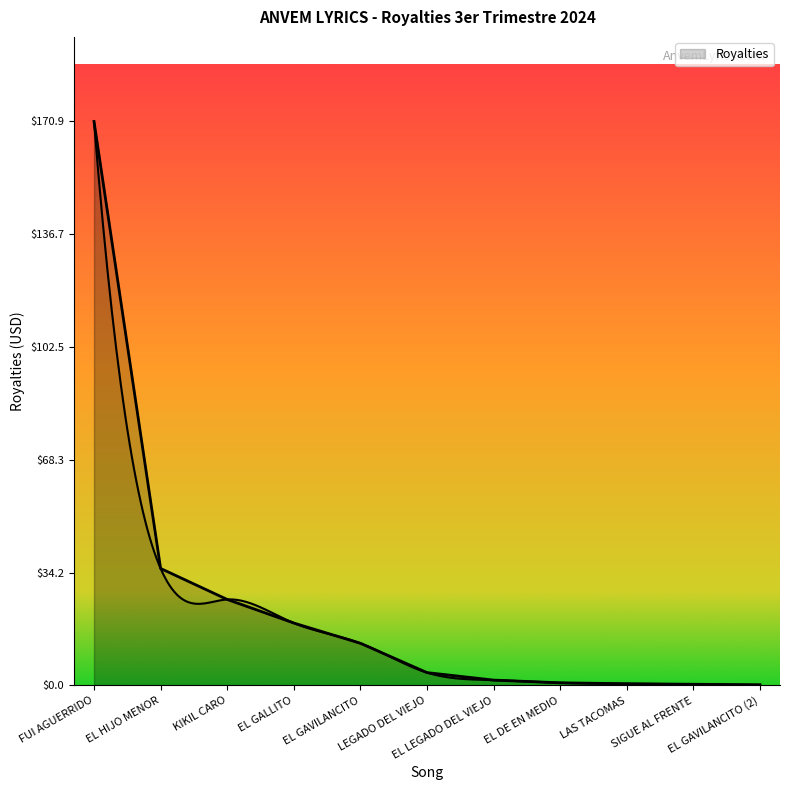

Reading left to right, transcribe all the data shown in this chart.

170.9	35.5	26.1	18.9	12.8	3.9	1.6	0.8	0.5	0.4	0.2